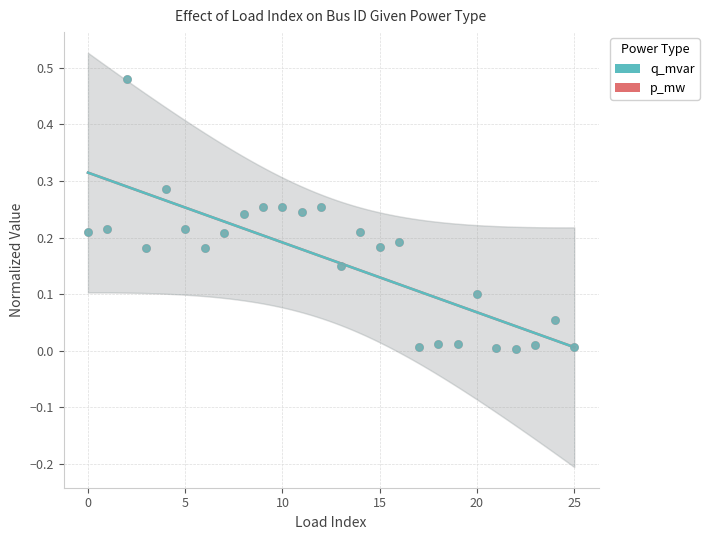

What are all the series names shown in the legend?

q_mvar, p_mw